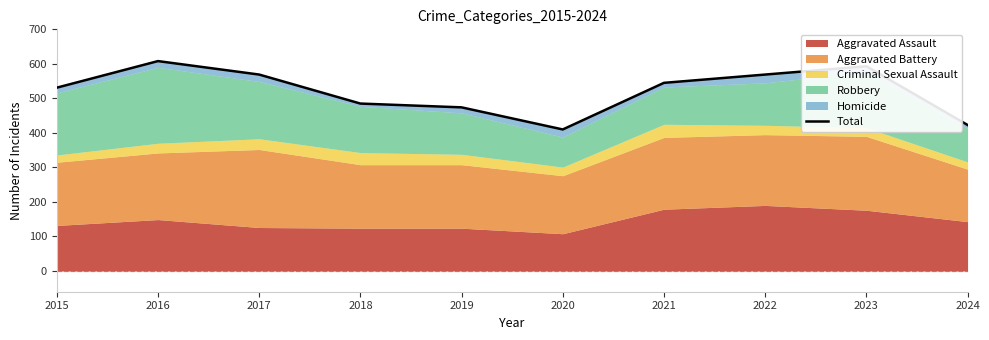

At which category does the chart reach its minimum across all series?

2020